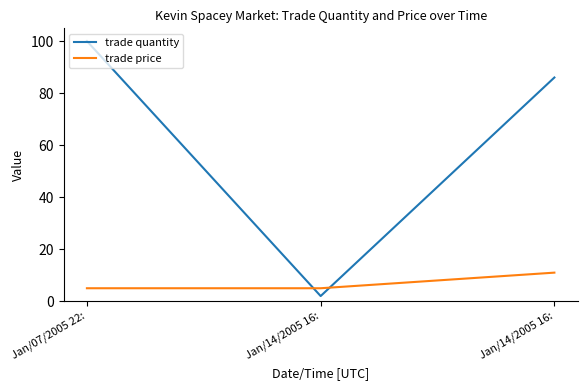

How many lines are shown in the chart?

2